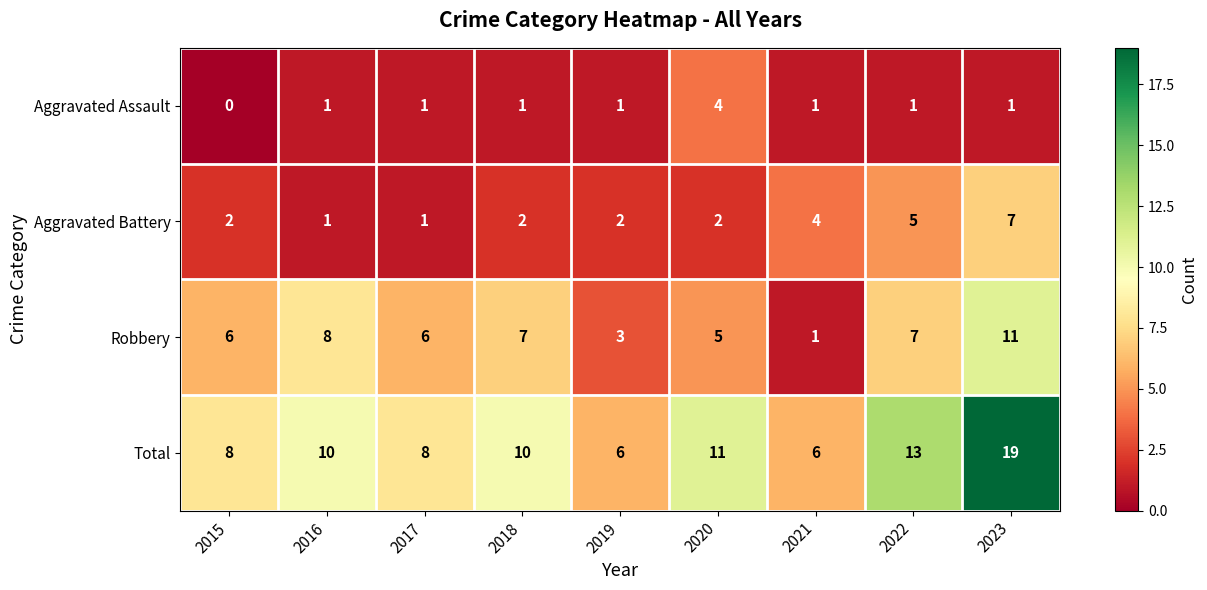

What is the total value across all series at 2016?

20